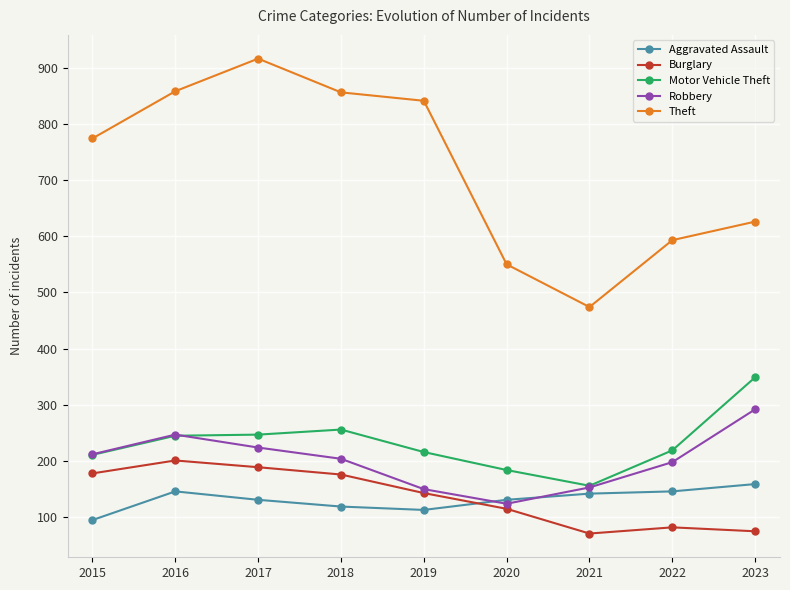

What is the value of the Motor Vehicle Theft point at the 1st from the left?

211